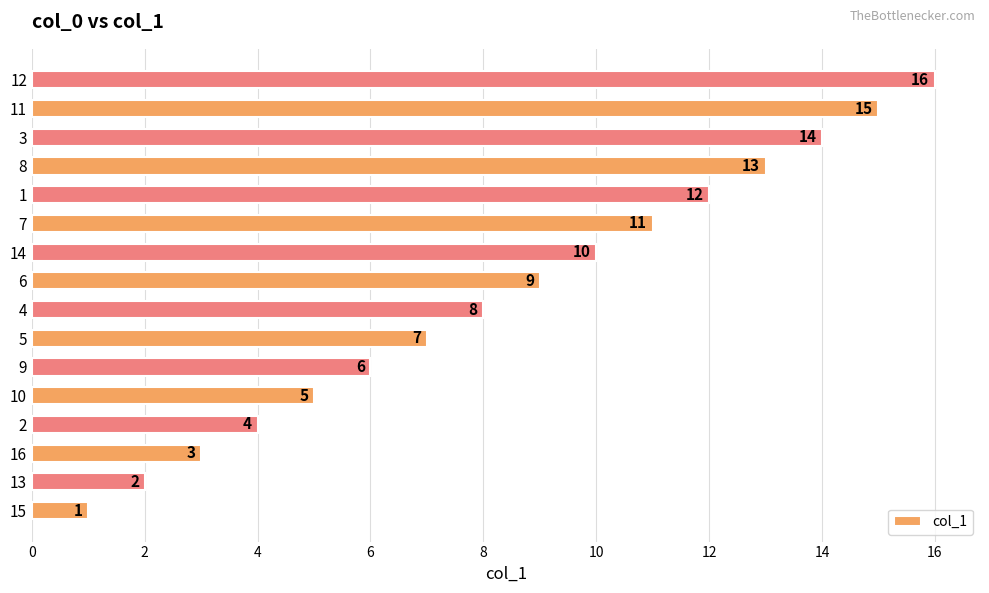

Which has a higher value, 8 or 4?

8